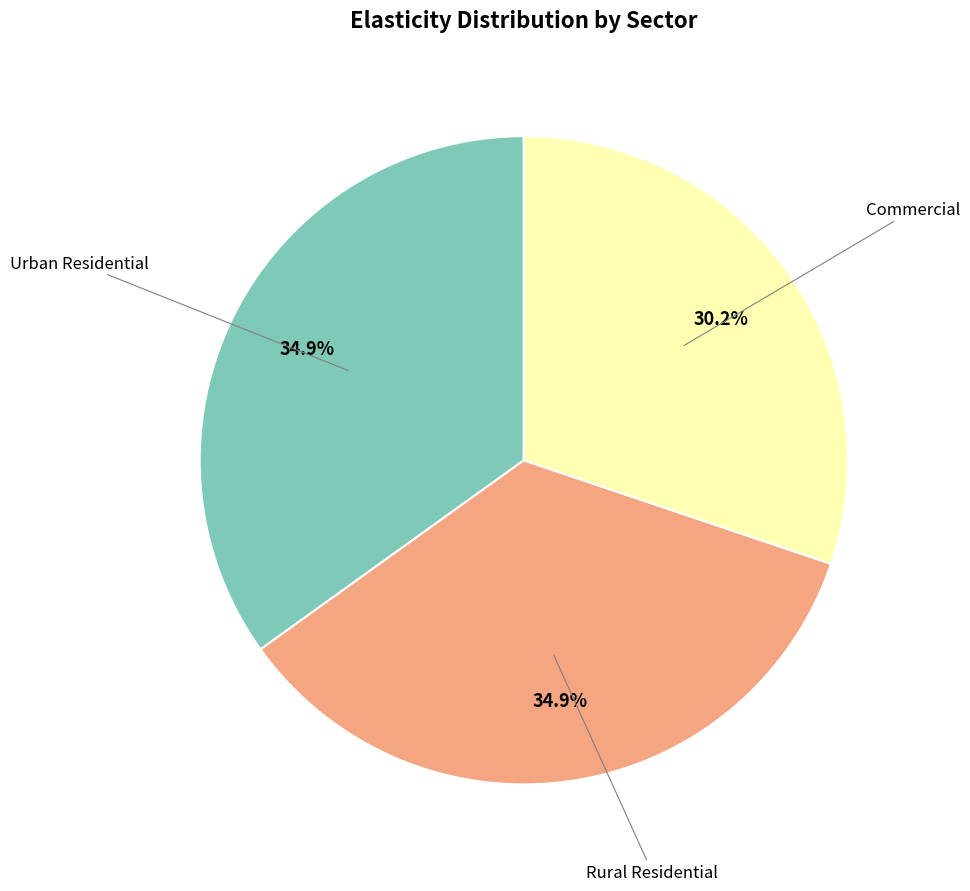

Does any single category account for the majority?

No